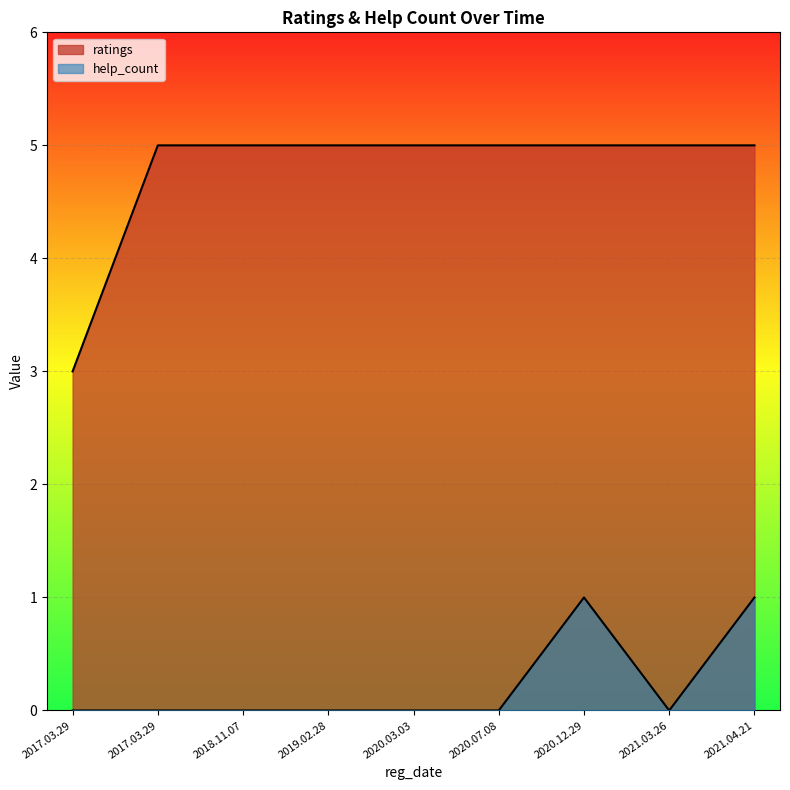

True or false: ratings has more than 2 points higher than both neighbors.

False